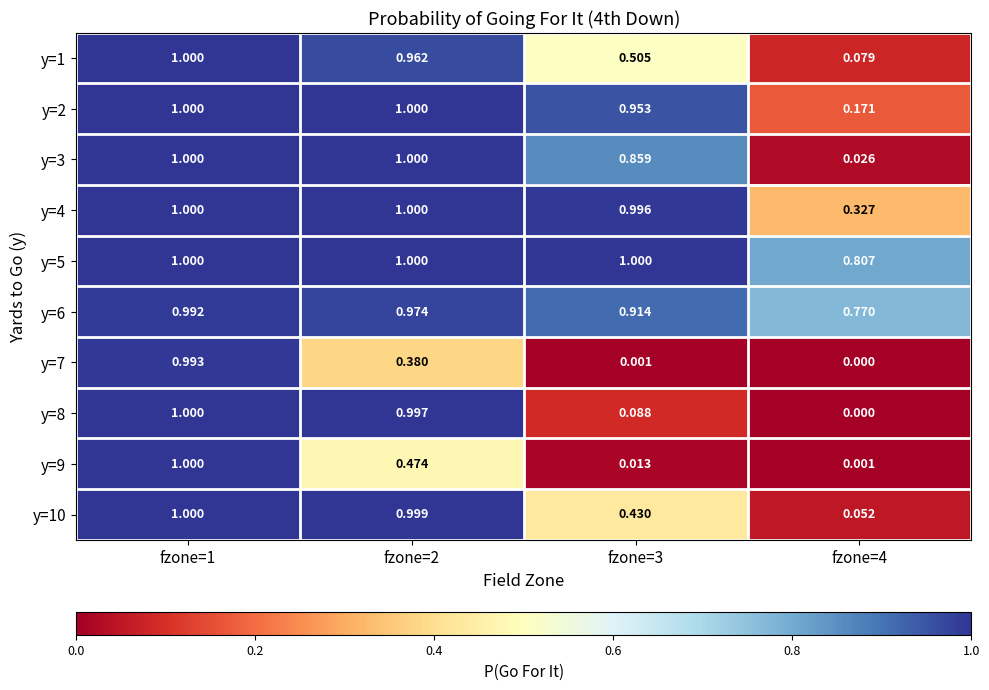

Which series has the largest range (max minus min)?

y=8